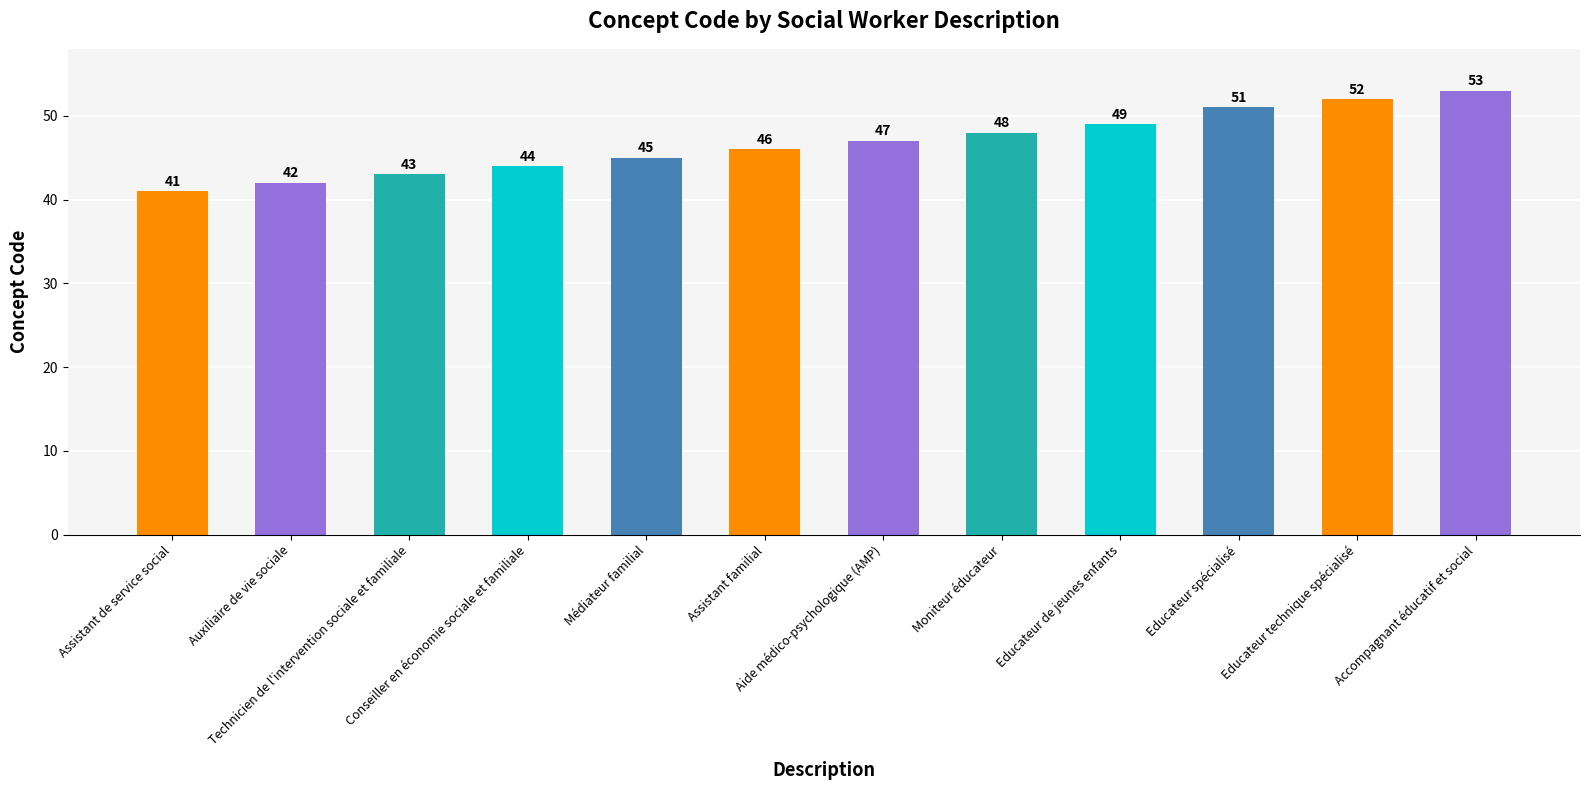

What is the minimum value shown in the chart?

41